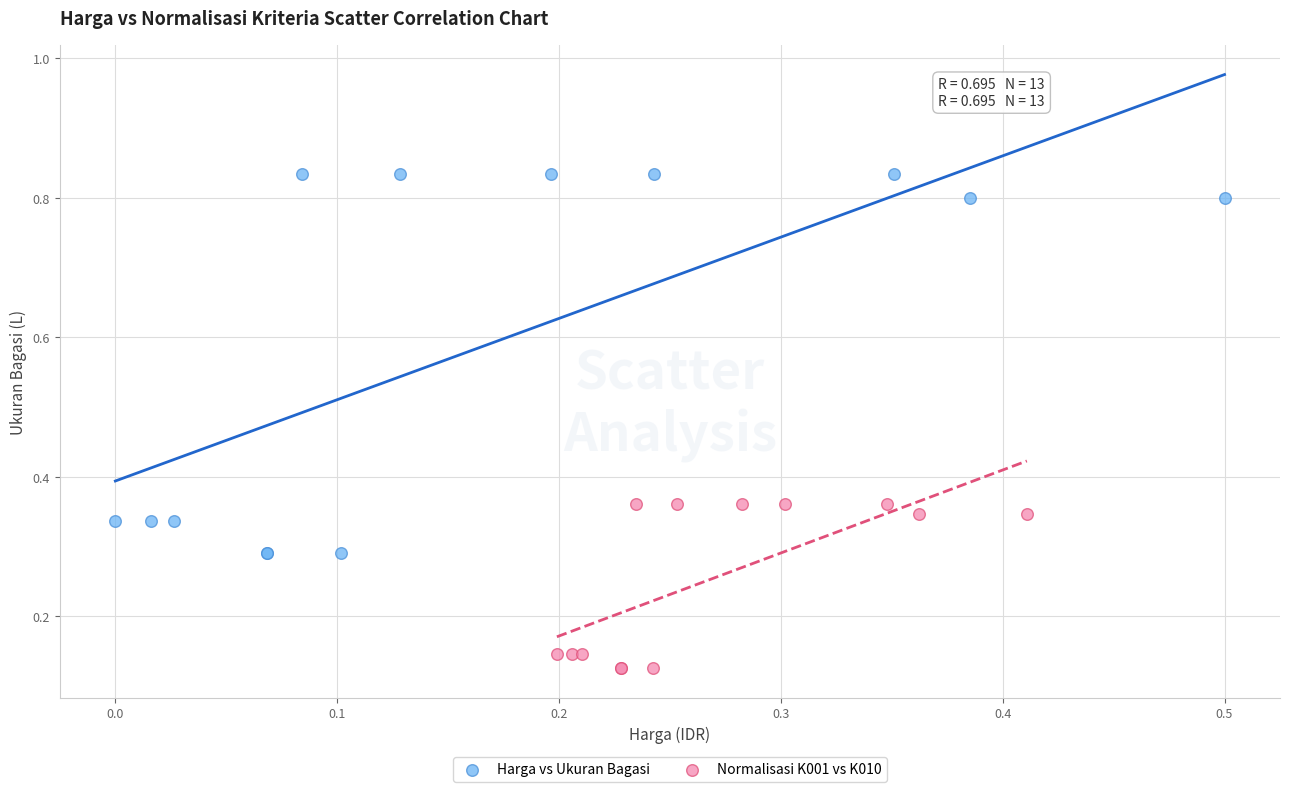

What are all the series names shown in the legend?

Harga vs Ukuran Bagasi, Normalisasi K001 vs K010